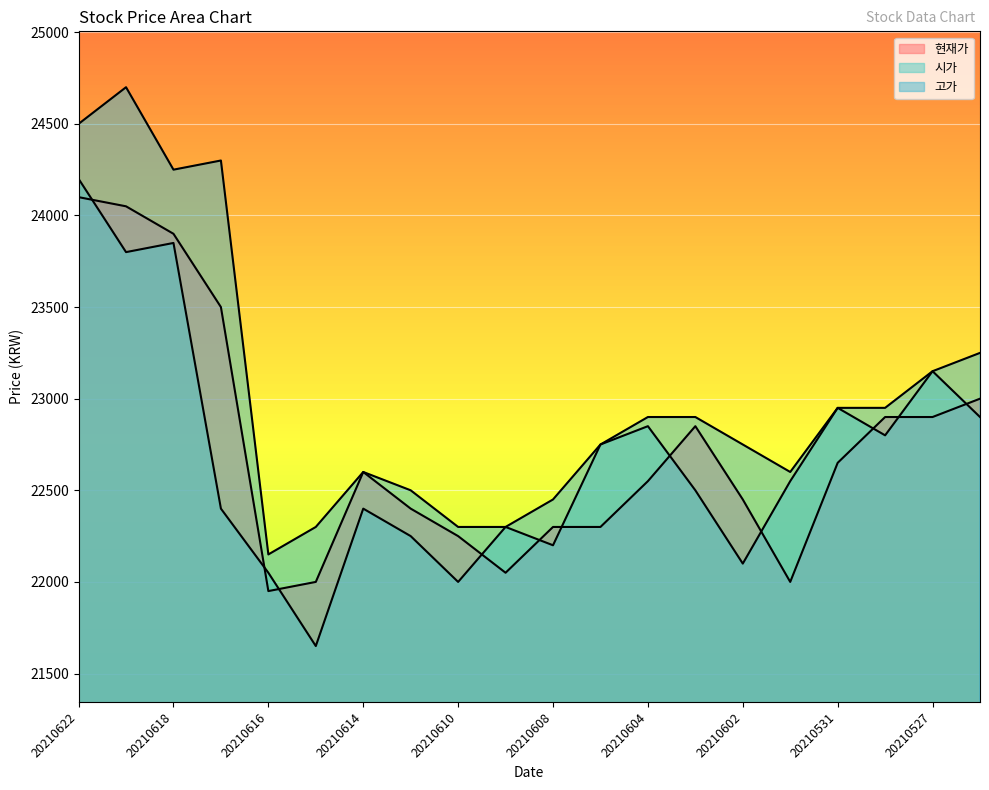

True or false: 현재가 and 고가 cross at least once.

False